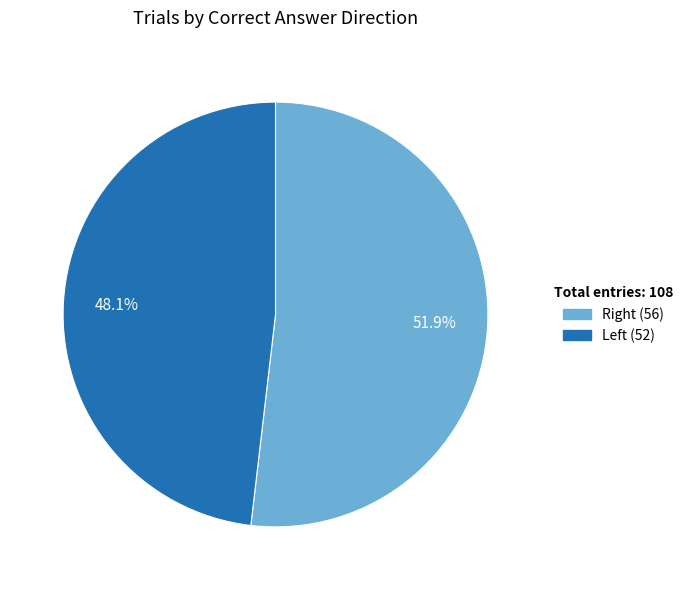

Count the number of slices in the pie.

2